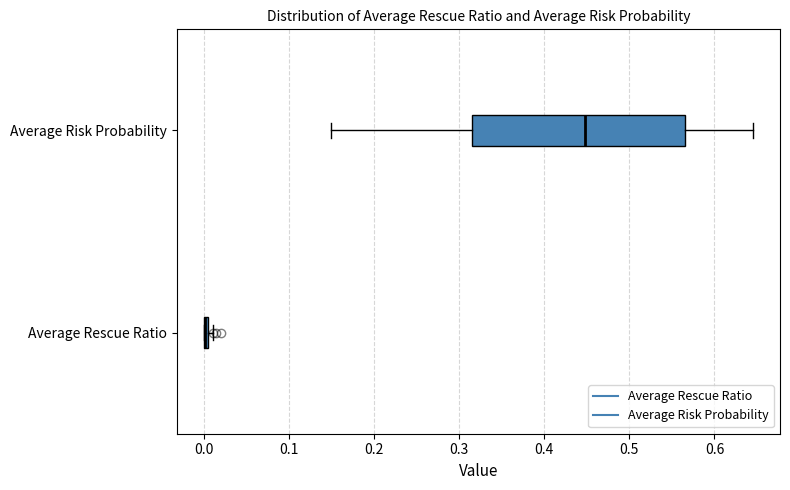

Reading bottom to top, transcribe this box plot: for each box, give where its median line is, the range the box spans, and where its two whiskers end, as read against the x-axis. The values are not printed on the chart, so give them approximately, as read against the axis.

Average Rescue Ratio: box collapsed to a line at 0.00, whiskers 0.00 to 0.01
Average Risk Probability: median 0.45, box 0.32 to 0.57, whiskers 0.15 to 0.64